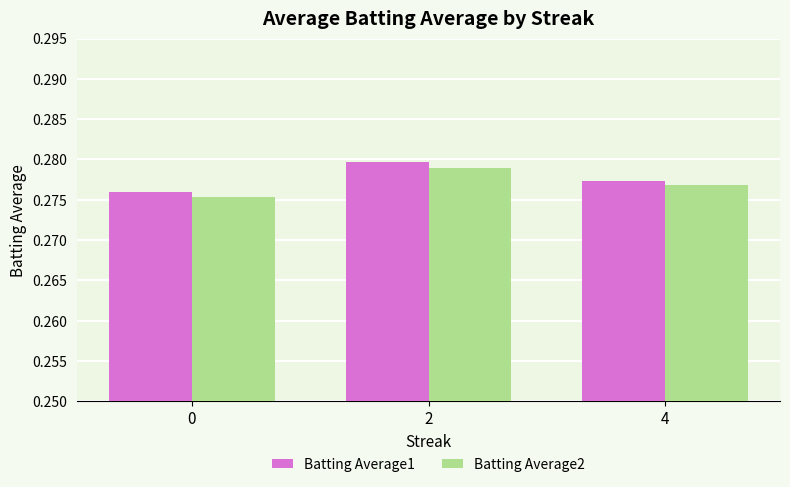

At how many categories does at least one series exceed 0?

3